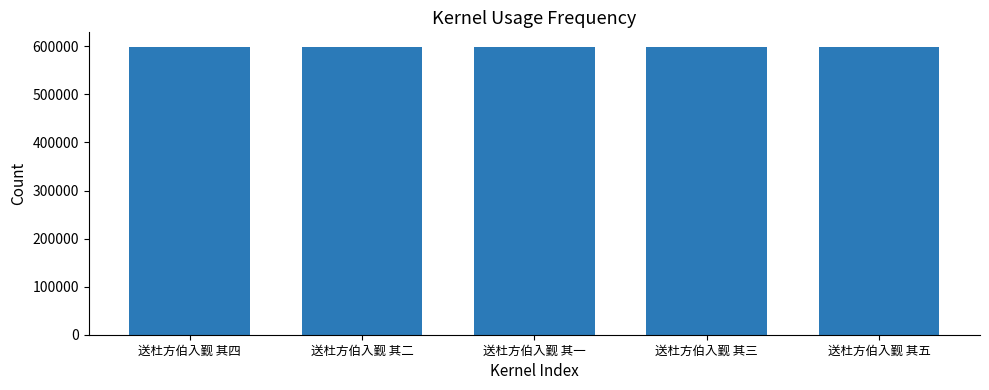

How many values are between 599226 and 599228?

3